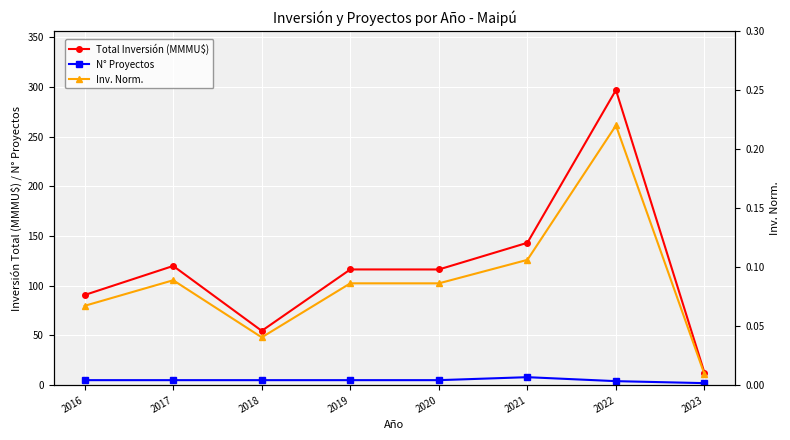

At how many categories does at least one series exceed 70?

6